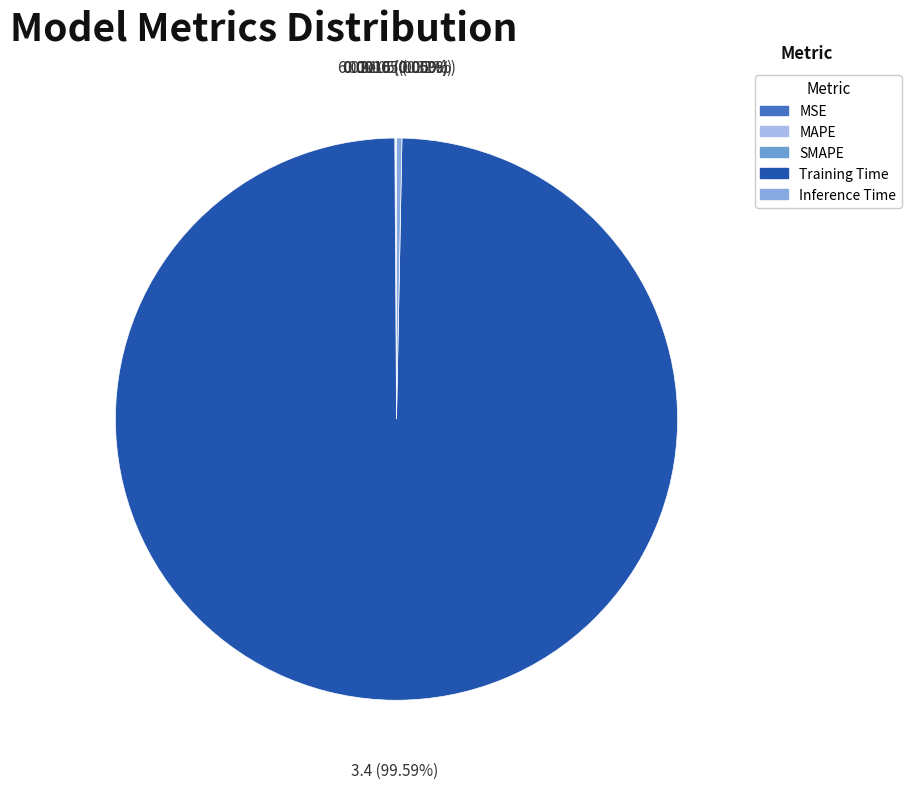

What portion of the pie excludes SMAPE?

100.0%